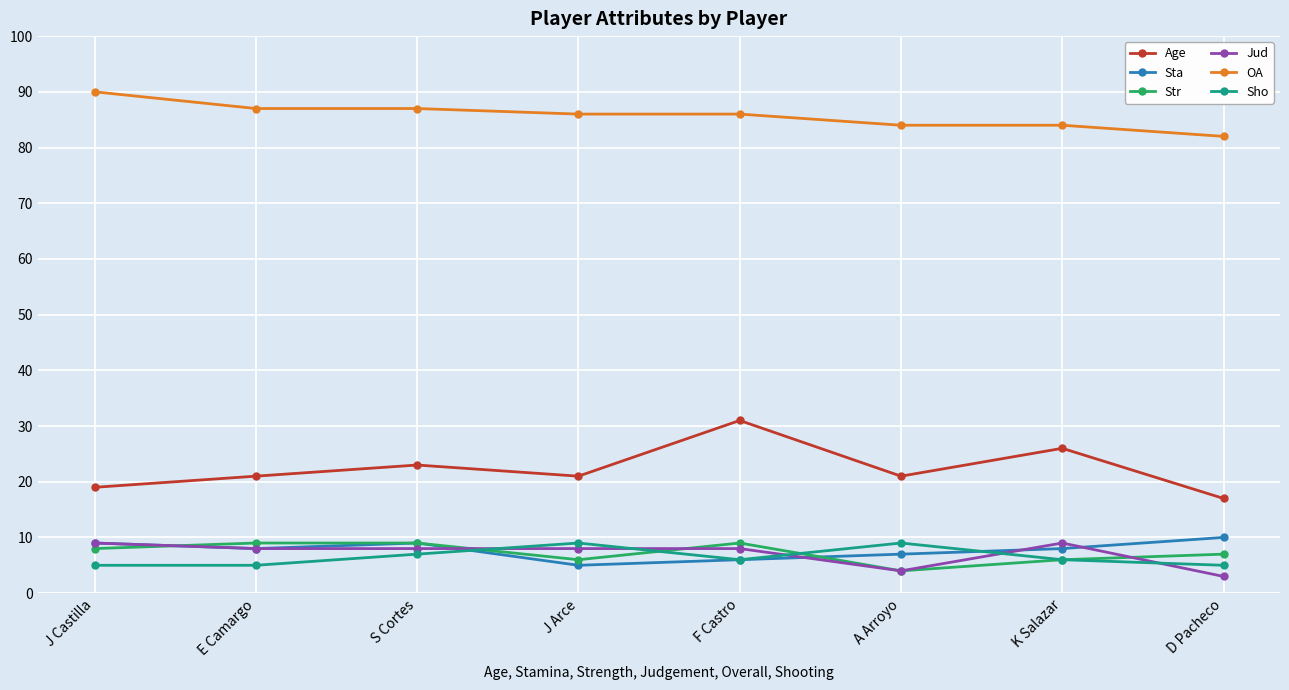

What is the label of the 8th point from the left?

D Pacheco